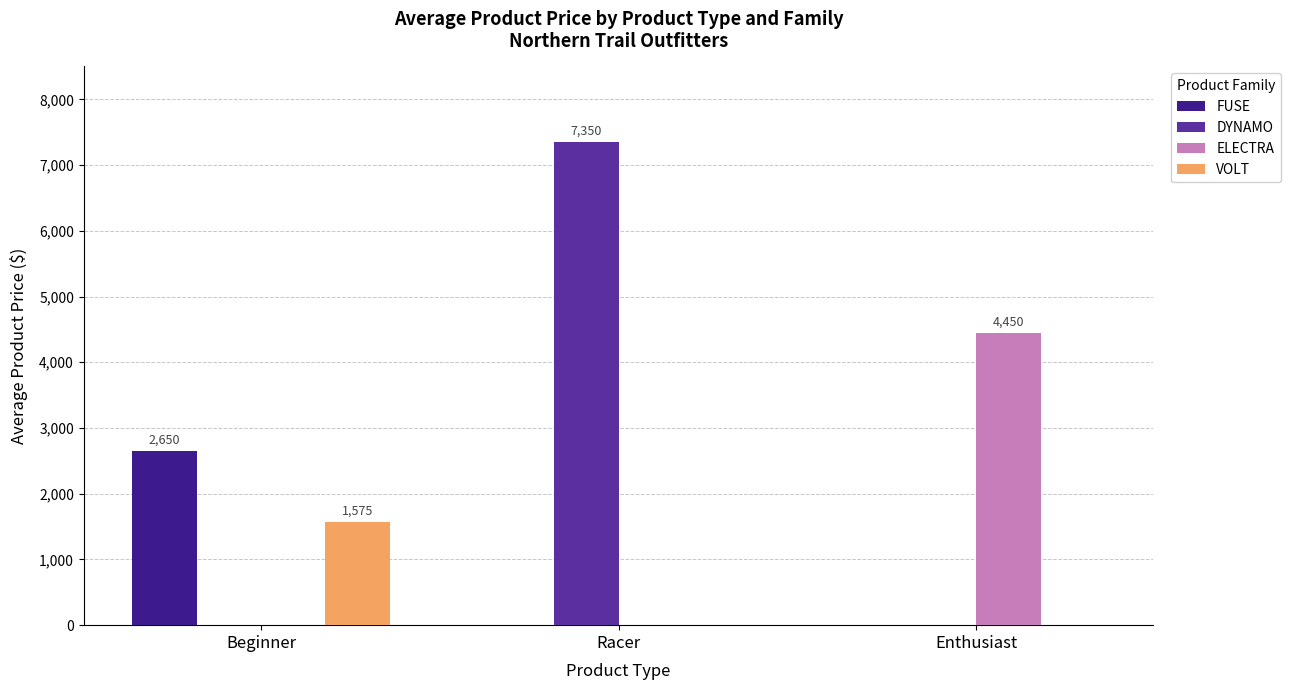

At which category is the sum across all series the highest?

Racer